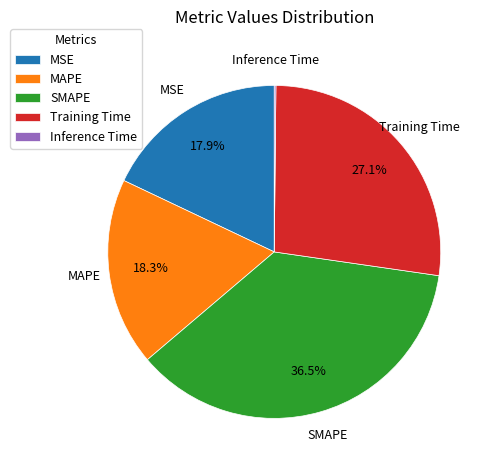

Which slice is the largest?

SMAPE